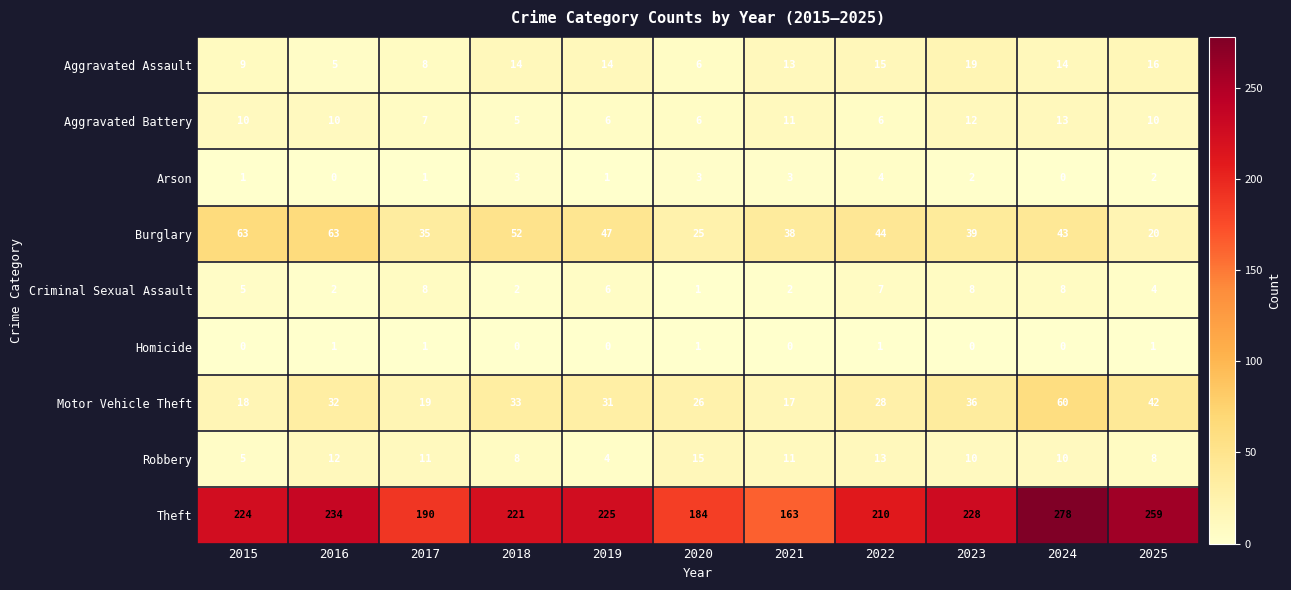

The Aggravated Battery series shows 5 at 2018. True or false?

True